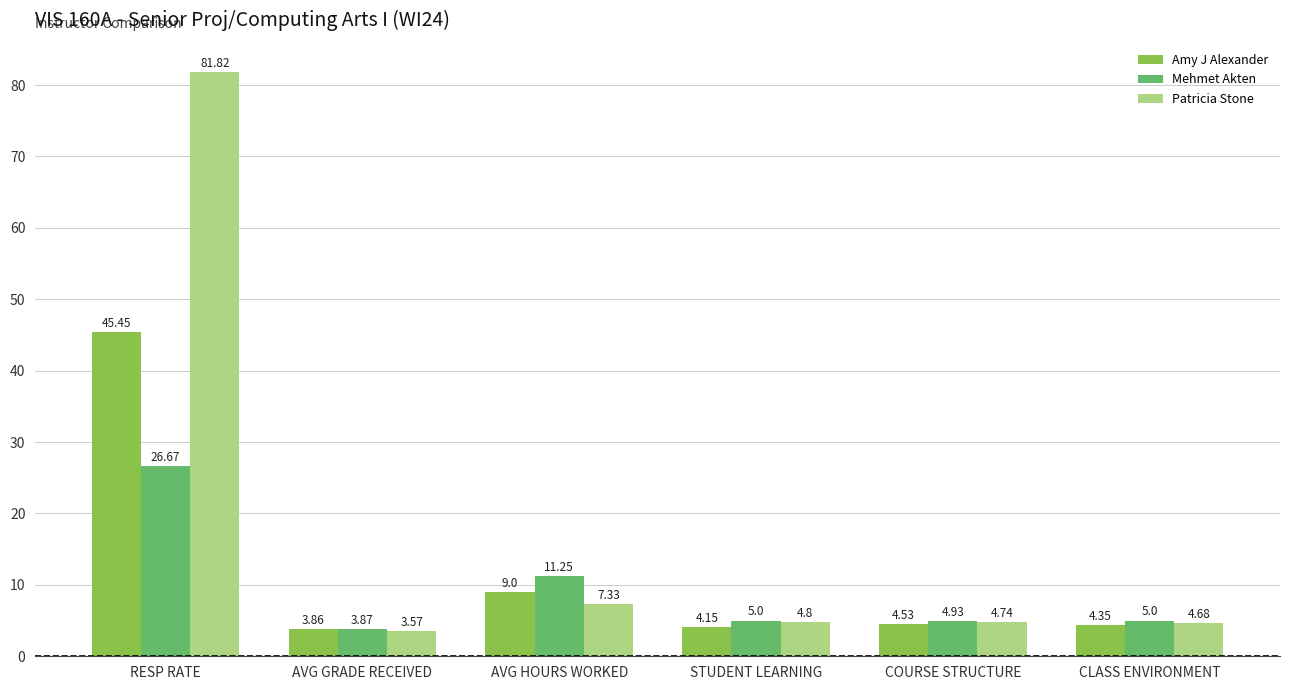

The value of Mehmet Akten at AVG HOURS WORKED is 19.5. True or false?

False